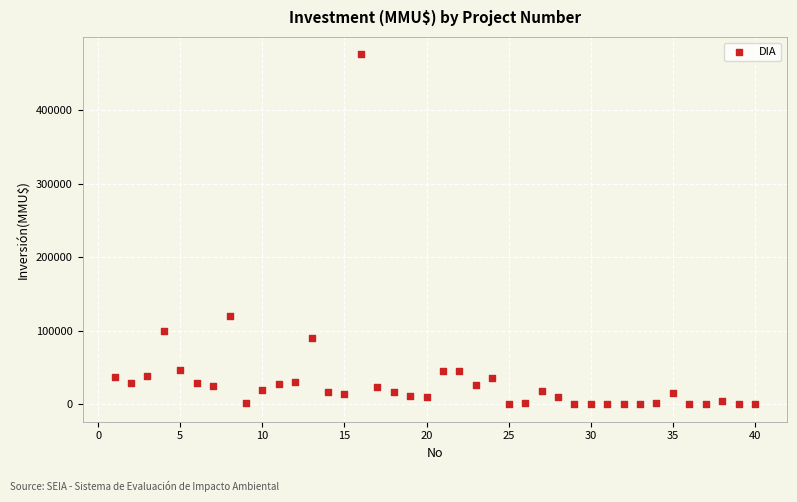

What is the range of Y values (max minus min)?

476000